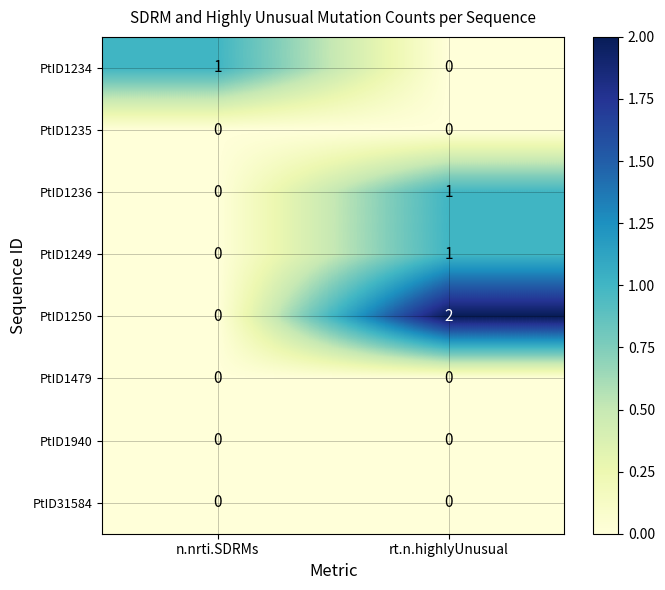

At which label does PtID1250 reach its minimum?

n.nrti.SDRMs